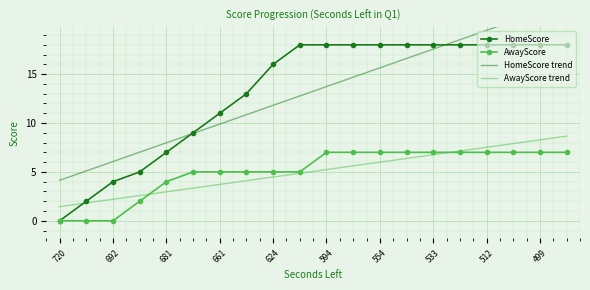

Is it true that AwayScore equals 0.0 at 692?

True